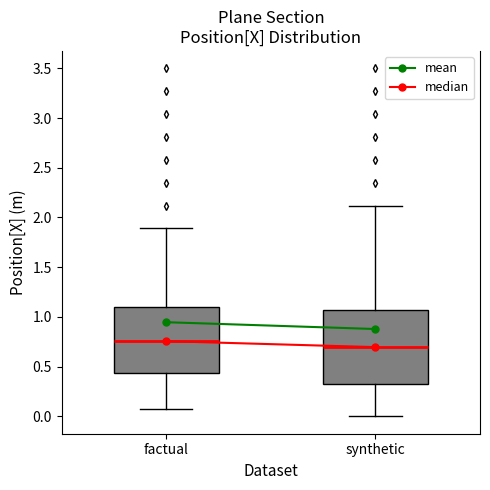

Which box's median line is the highest?

factual